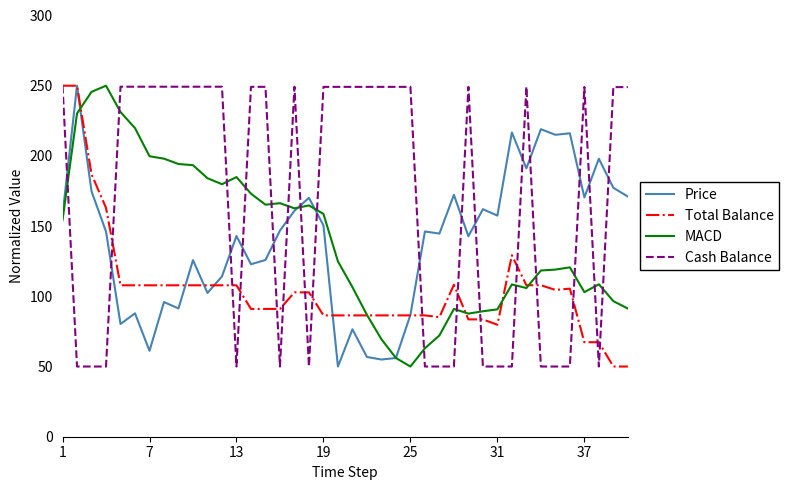

True or false: Cash Balance and Price intersect in this chart.

True